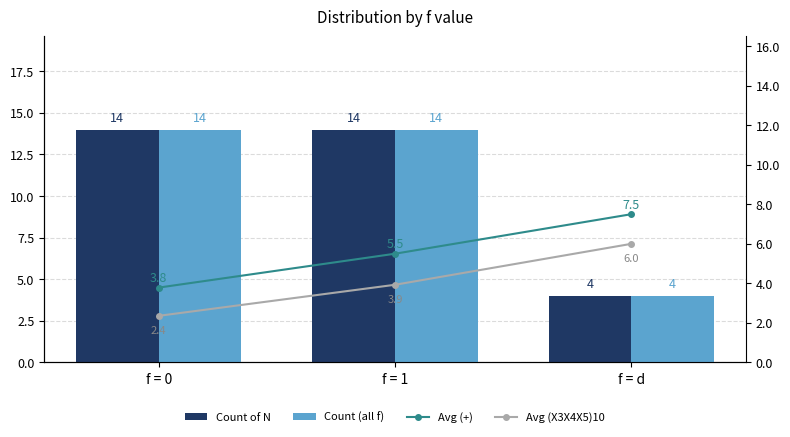

What is the approximate value of Avg (X3X4X5)10 at f = d?

6.0